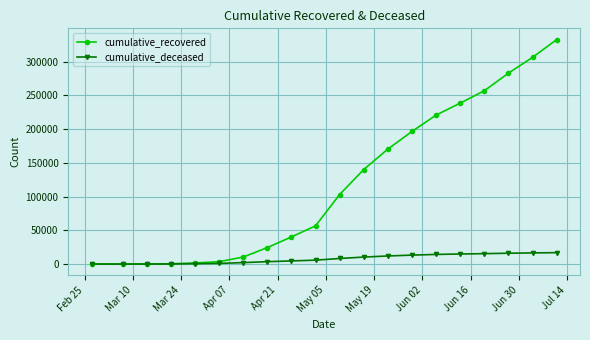

List the series in order of their peak value, lowest first.

cumulative_deceased, cumulative_recovered